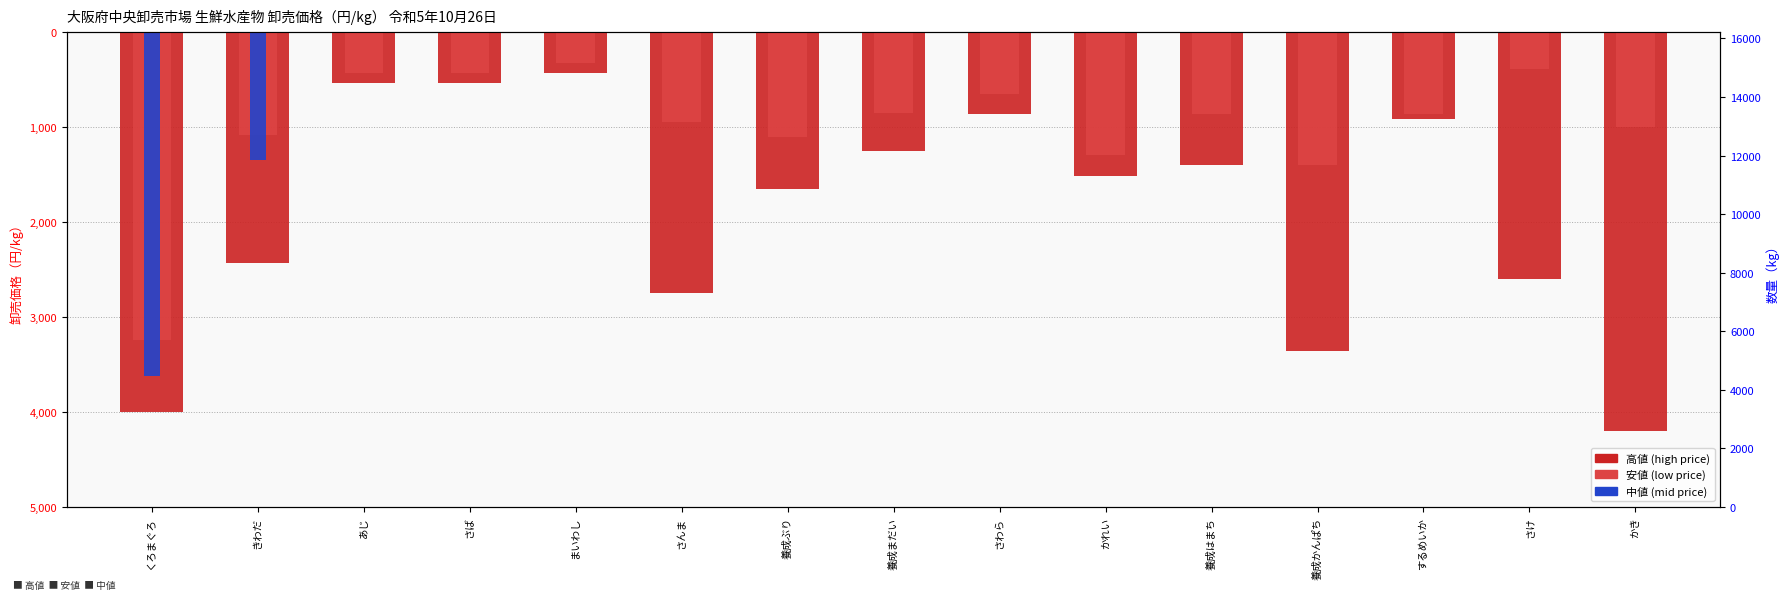

Where is 安値 nearest to the value -1782?

養成かんぱち